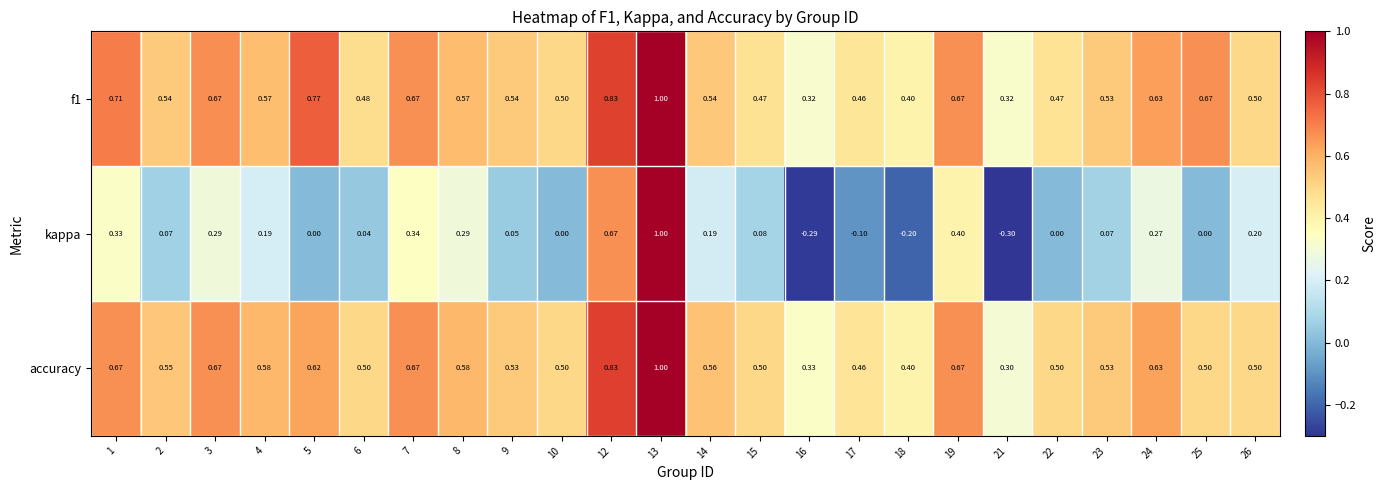

How many data points does each series have?

24